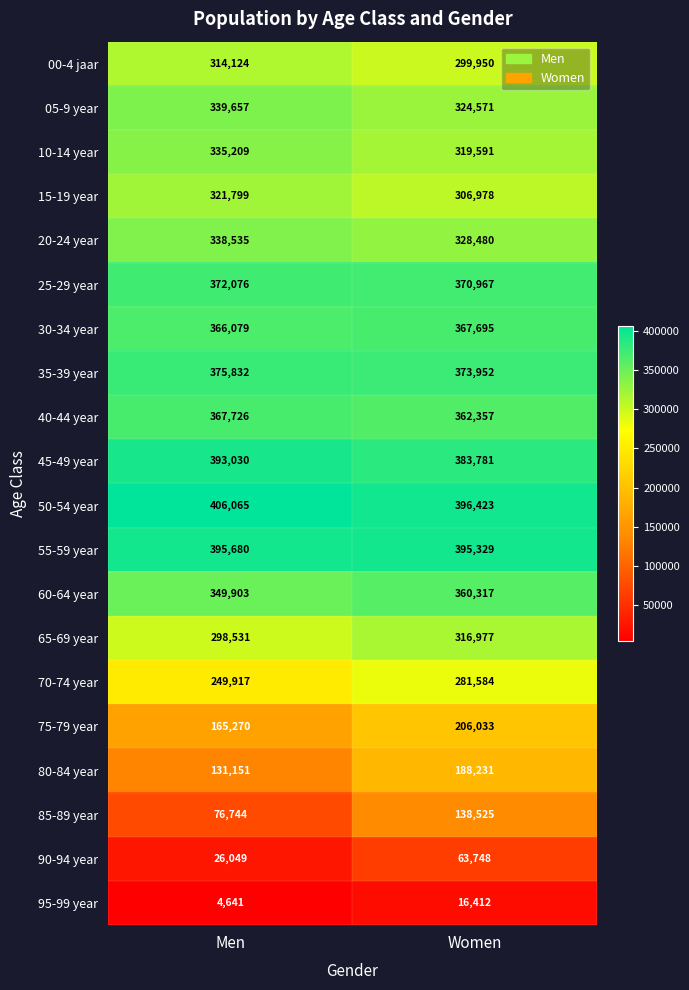

List the series in order of their peak value, lowest first.

95-99 year, 90-94 year, 85-89 year, 80-84 year, 75-79 year, 70-74 year, 00-4 jaar, 65-69 year, 15-19 year, 10-14 year, 20-24 year, 05-9 year, 60-64 year, 30-34 year, 40-44 year, 25-29 year, 35-39 year, 45-49 year, 55-59 year, 50-54 year